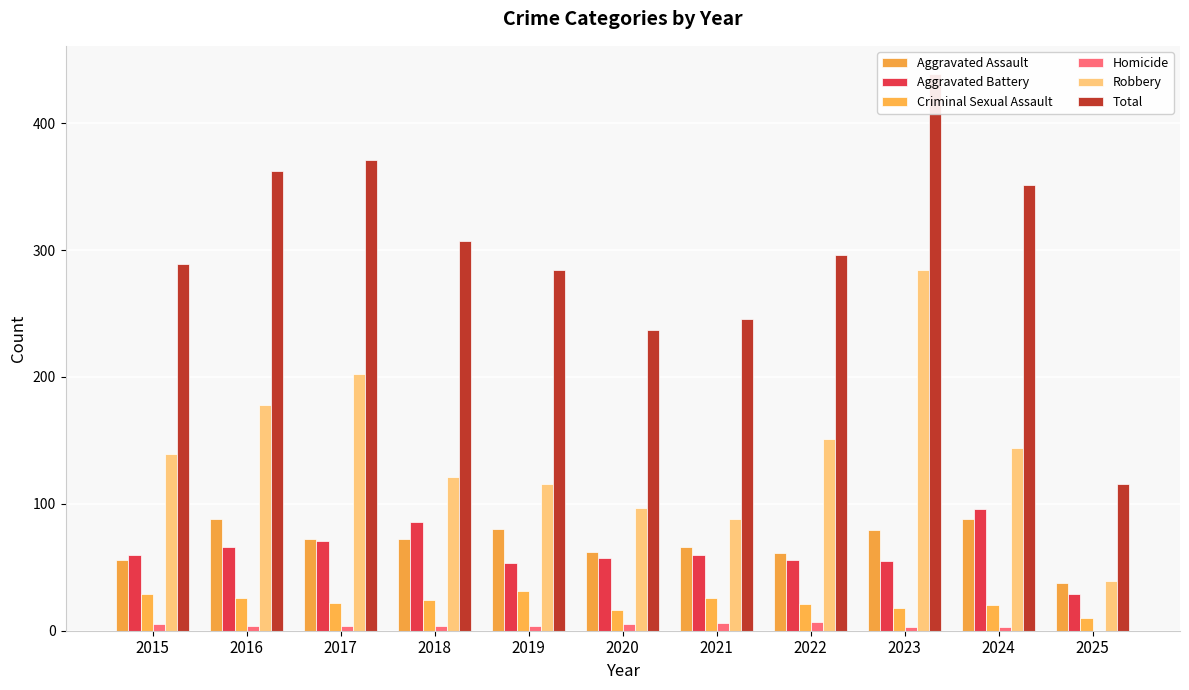

What is the value of the Homicide bar at the 3rd from the left?

4